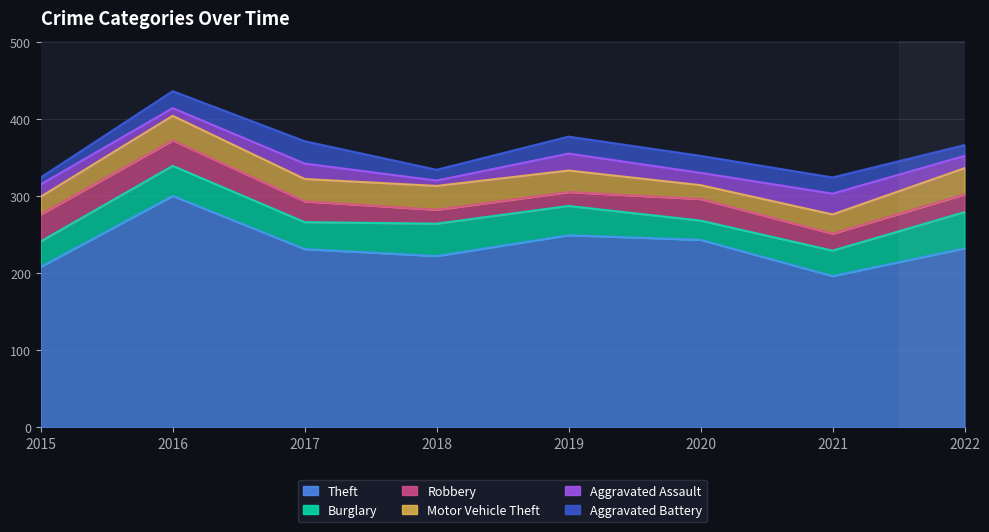

At which label does Burglary first exceed 38?

2016